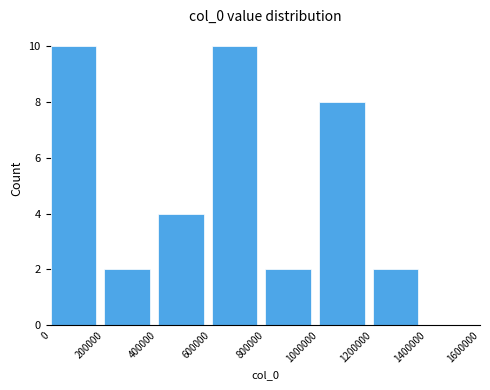

Approximately how many times larger is the value at 0 compared to 200000?

5.0